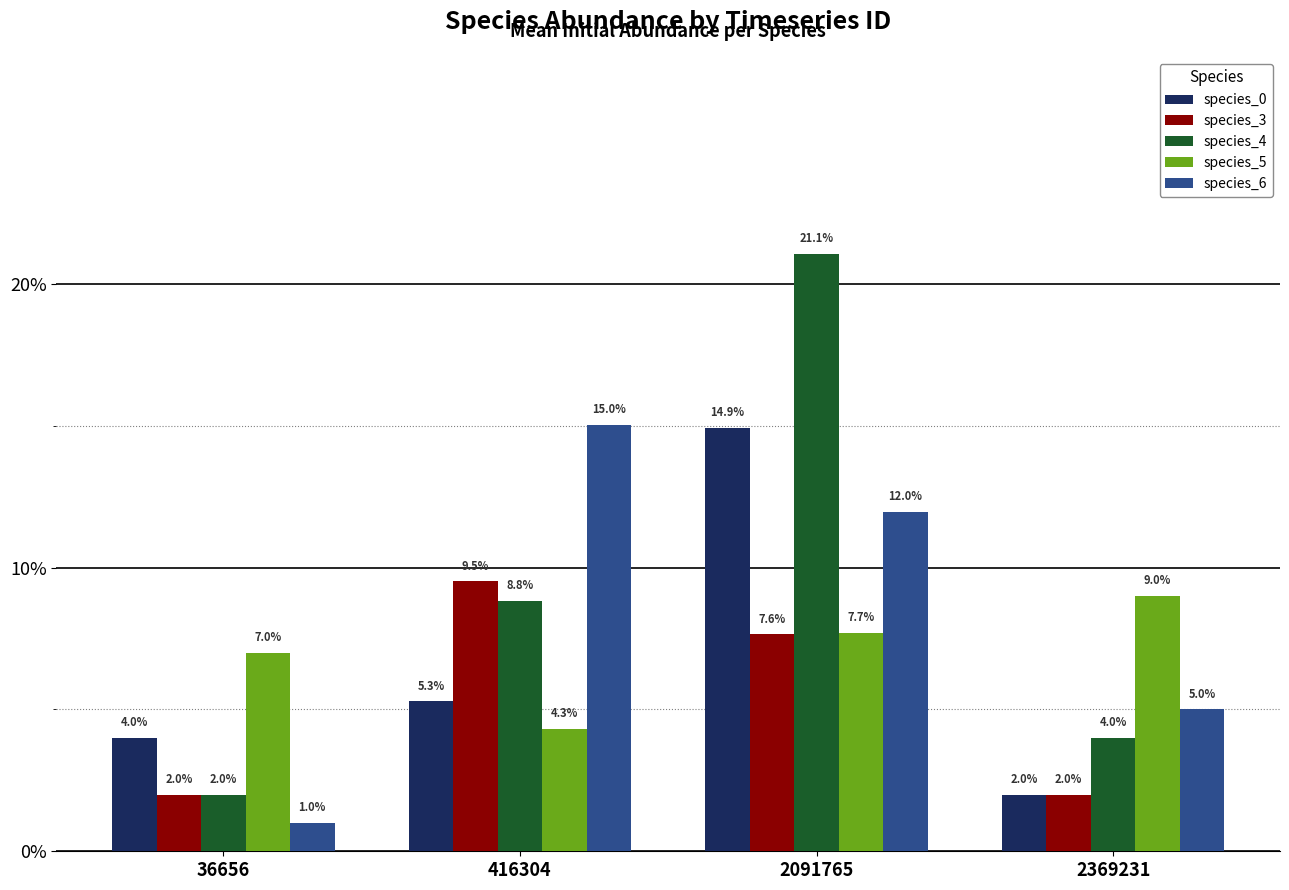

At which category does the chart reach its minimum across all series?

36656